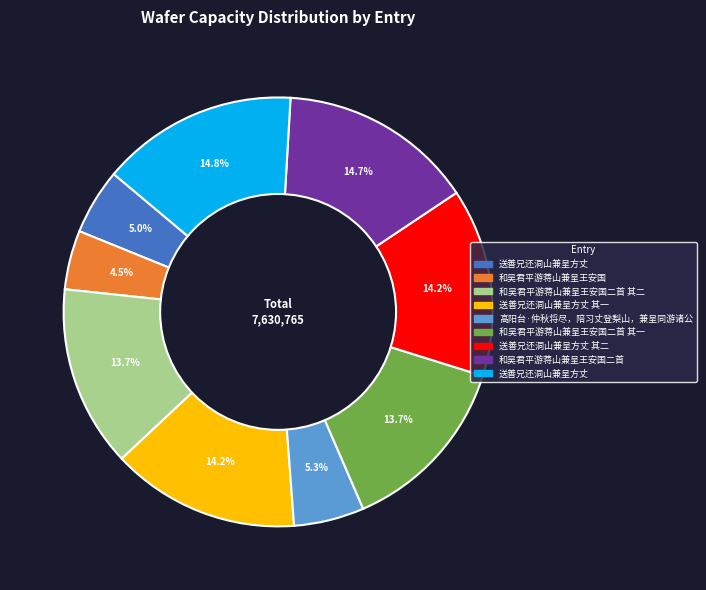

Is there a majority slice in this chart?

No